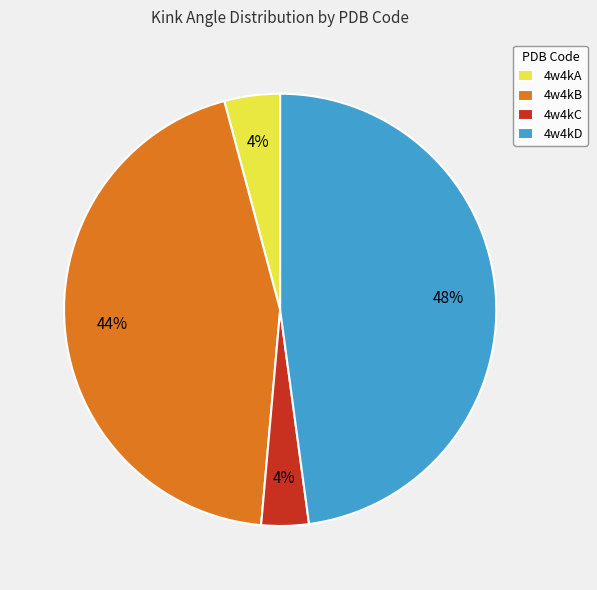

Which has a higher value, 4w4kA or 4w4kD?

4w4kD